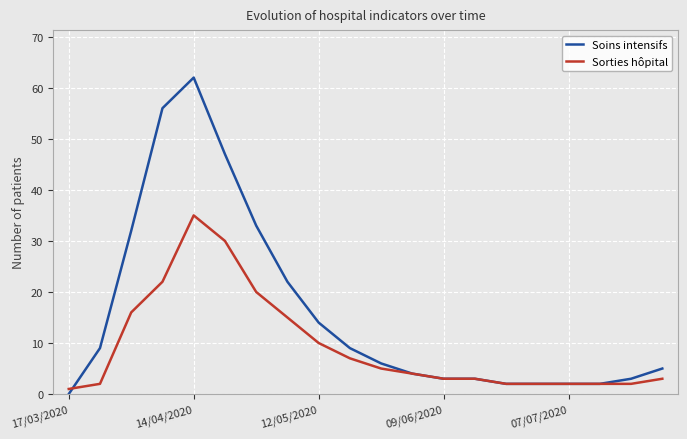

Which series has the largest total across all categories?

Soins intensifs